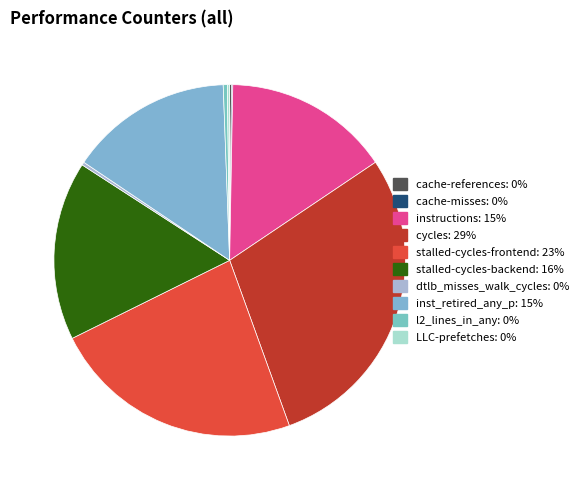

How many segments does this pie chart have?

10